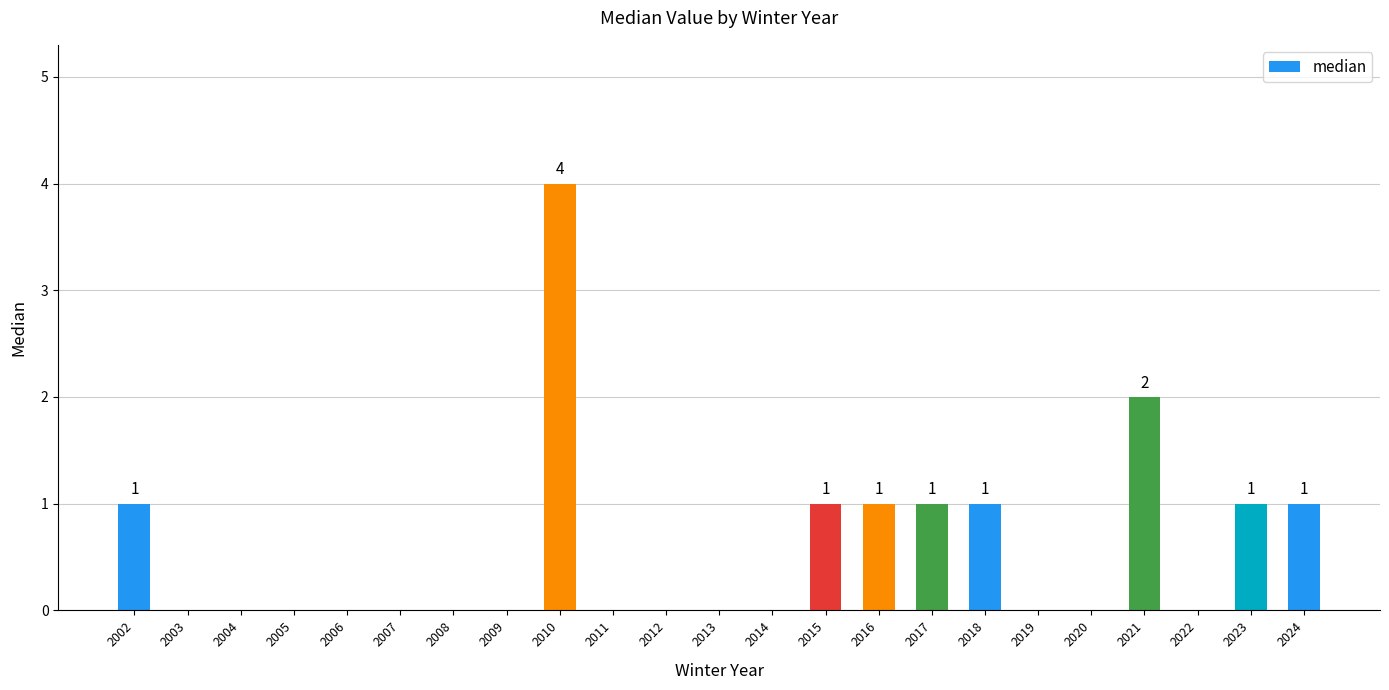

Reading left to right, transcribe all the data shown in this chart.

1	0	0	0	0	0	0	0	4	0	0	0	0	1	1	1	1	0	0	2	0	1	1